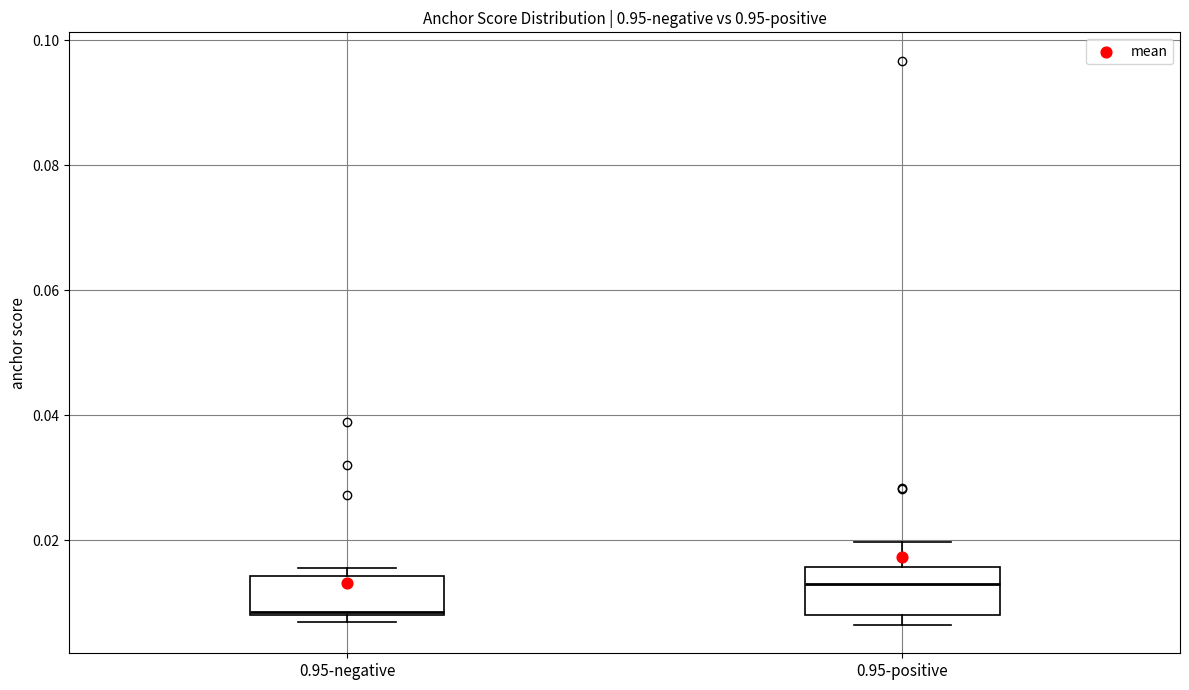

Which box's median line is the lowest?

0.95-negative